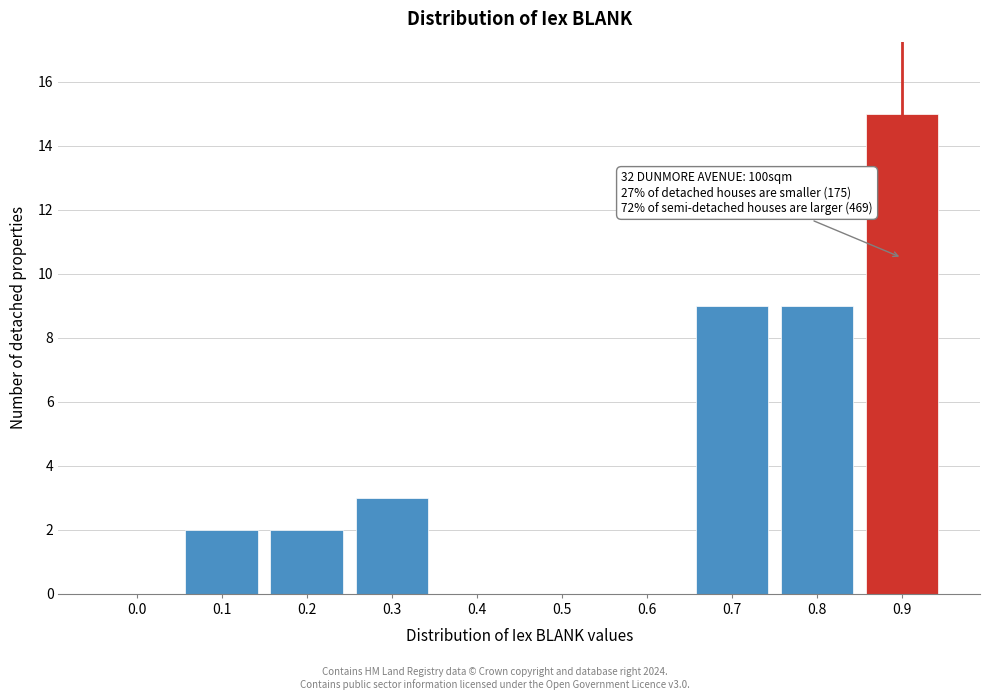

Reading left to right, extract all data points from this chart.

0.0=0	0.1=2	0.2=2	0.3=3	0.4=0	0.5=0	0.6=0	0.7=9	0.8=9	0.9=15